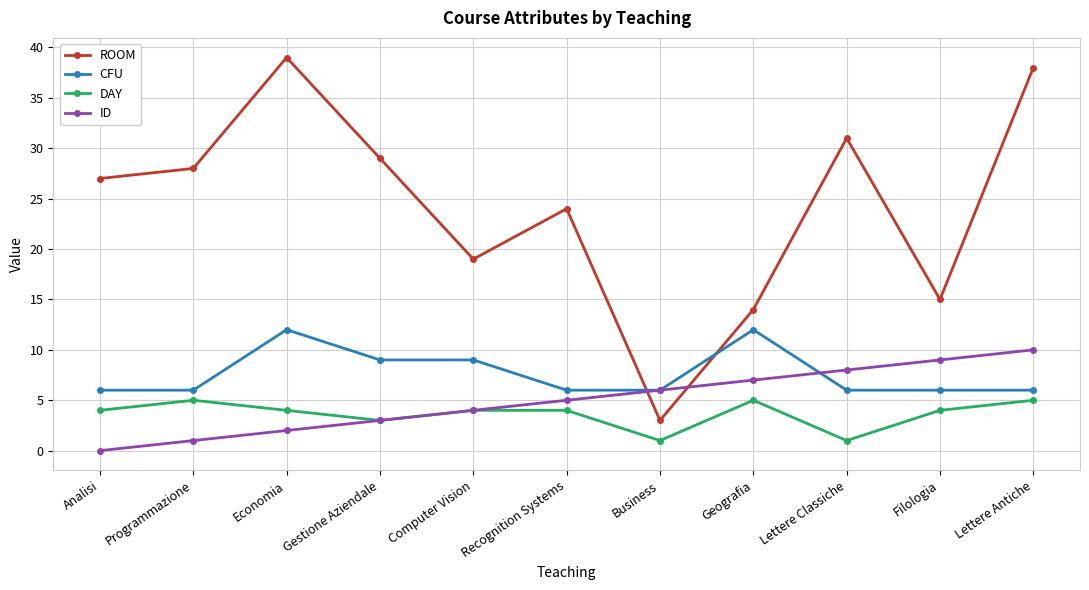

What are all the series names shown in the legend?

ROOM, CFU, DAY, ID